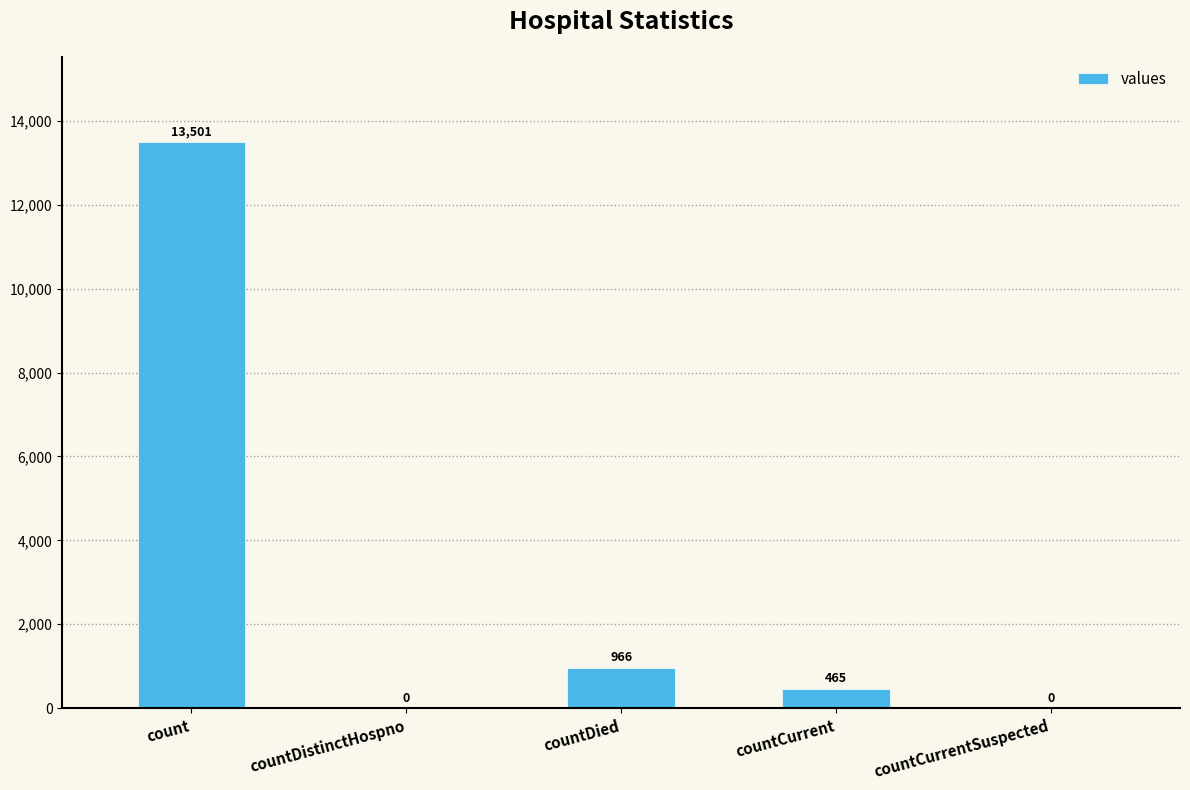

At which label does the data first exceed 465?

count